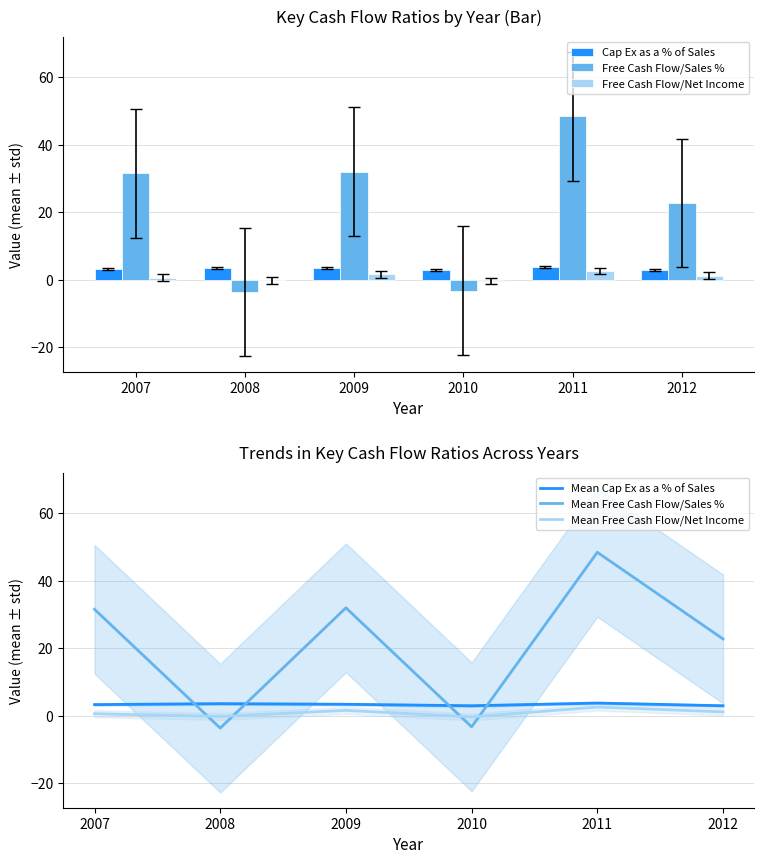

What is the sum of the Mean Free Cash Flow/Sales % values at 2007 and 2011?

80.1